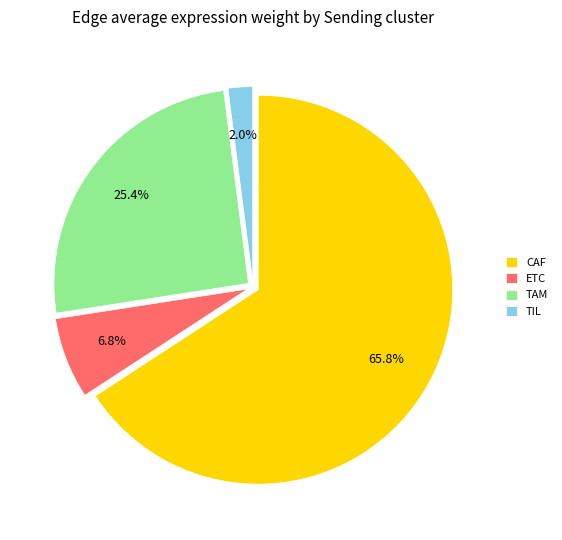

Count the number of slices in the pie.

4